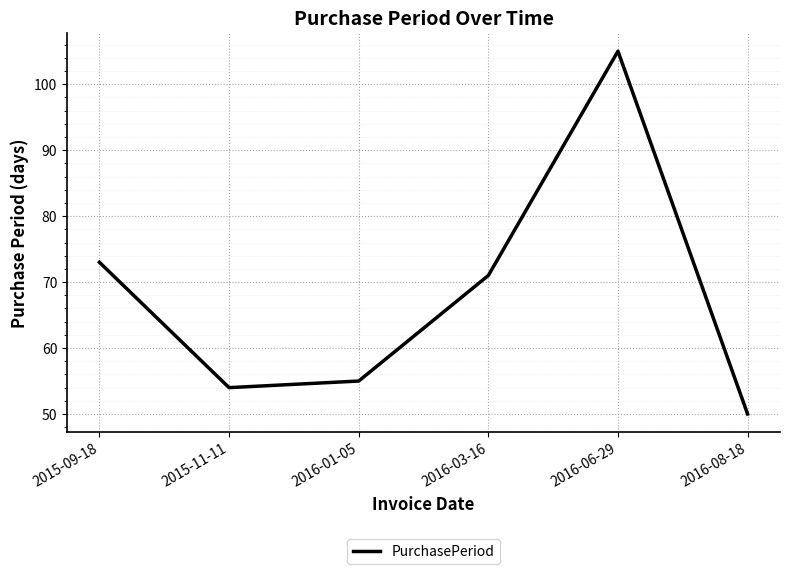

Where is the first local minimum?

2015-11-11